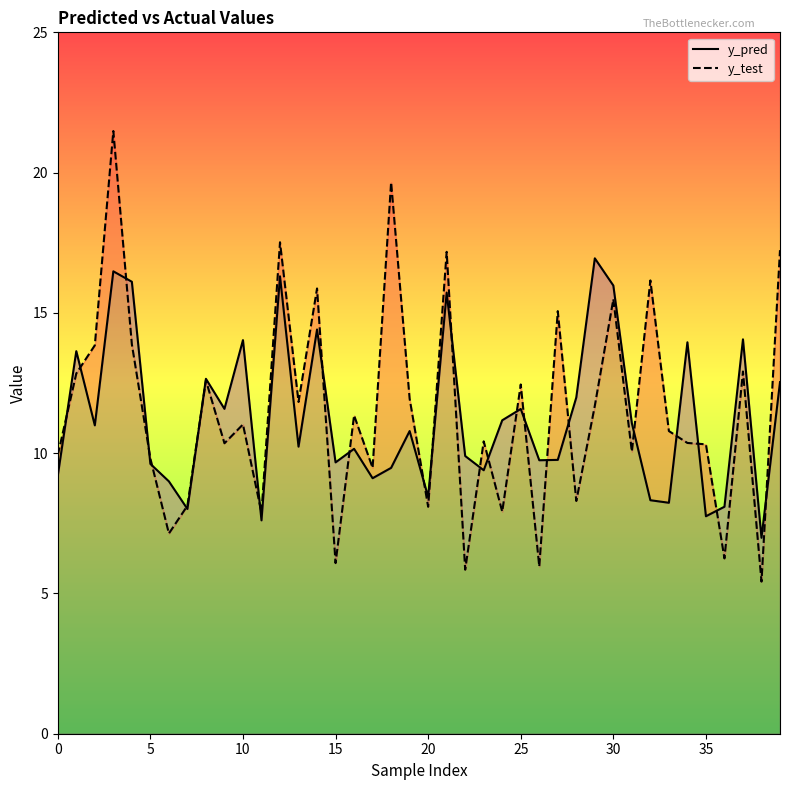

What is the difference between the second highest and second lowest values in the y_test series?

13.8